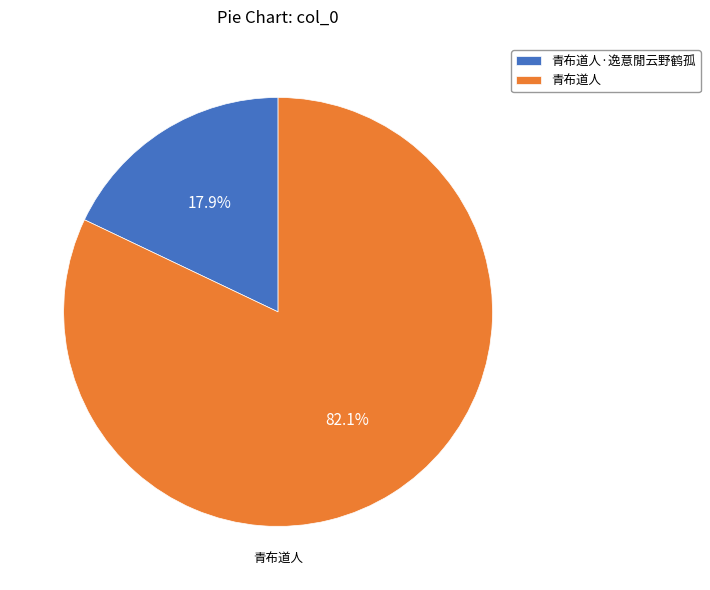

What is the total percentage of 青布道人·逸意閒云野鹤孤 and 青布道人?

100.0%